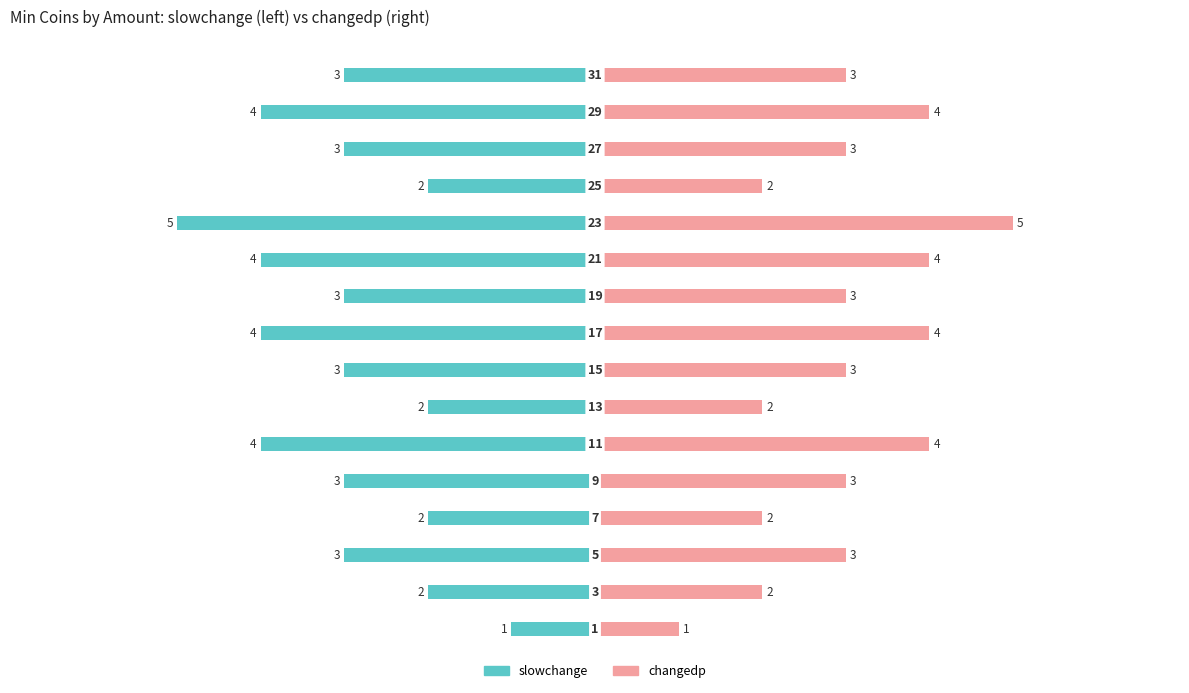

Rank the series by their maximum value, from lowest to highest.

slowchange, changedp